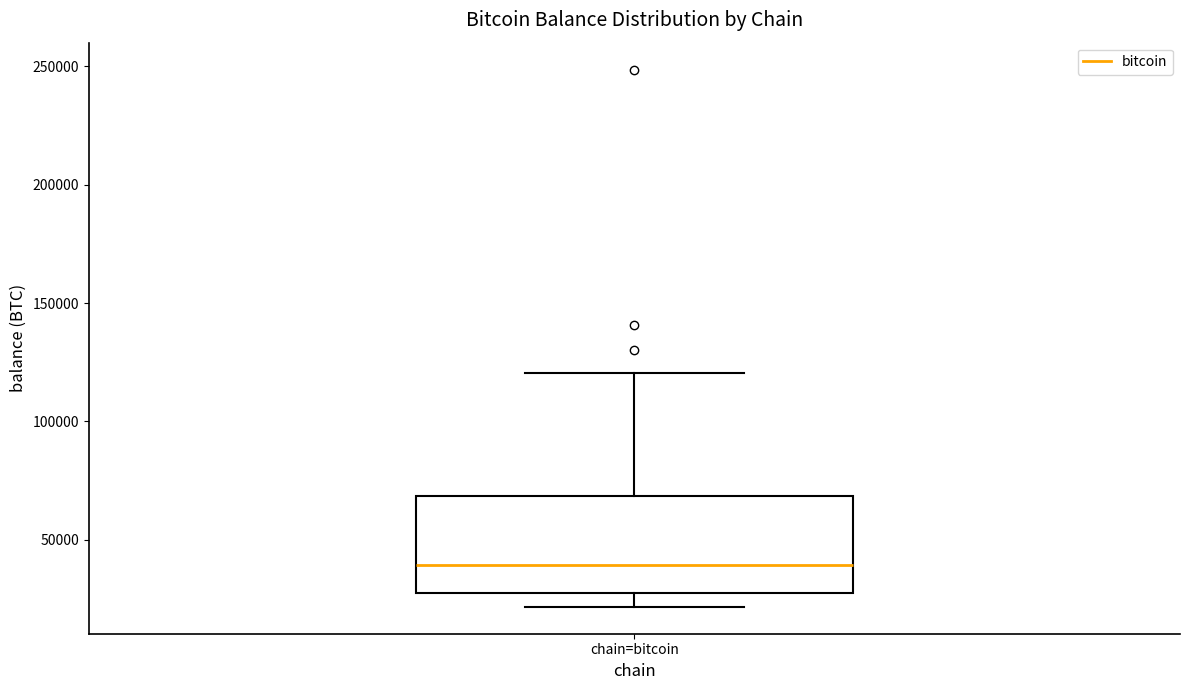

Read this box plot against the y-axis: the position of the median line, the range covered by the box, and the ends of both whiskers. The values are not printed on the chart, so give them approximately, as read against the axis.

median 40000, box 25000 to 70000, whiskers 20000 to 120000